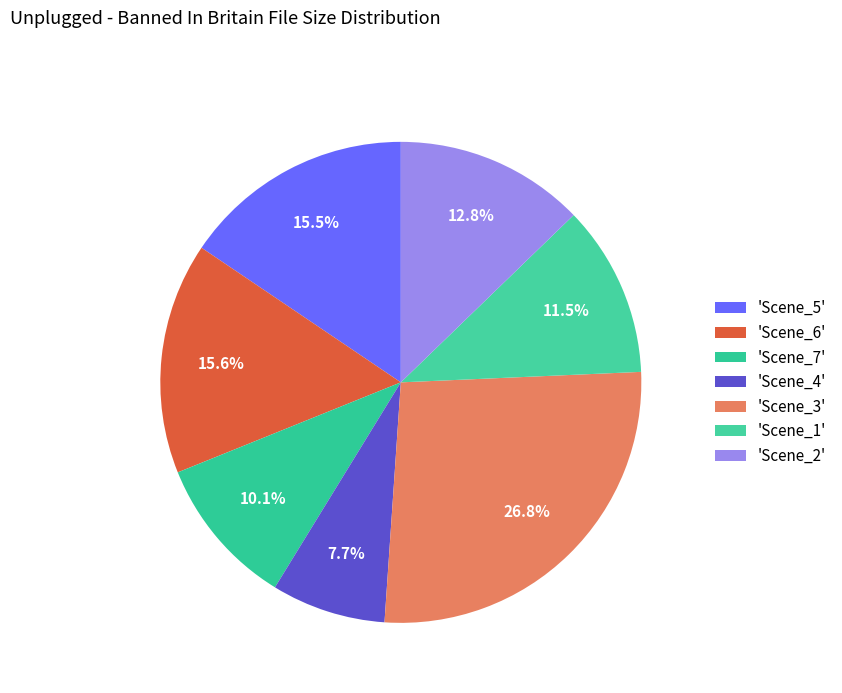

How many slices are in this pie chart?

7